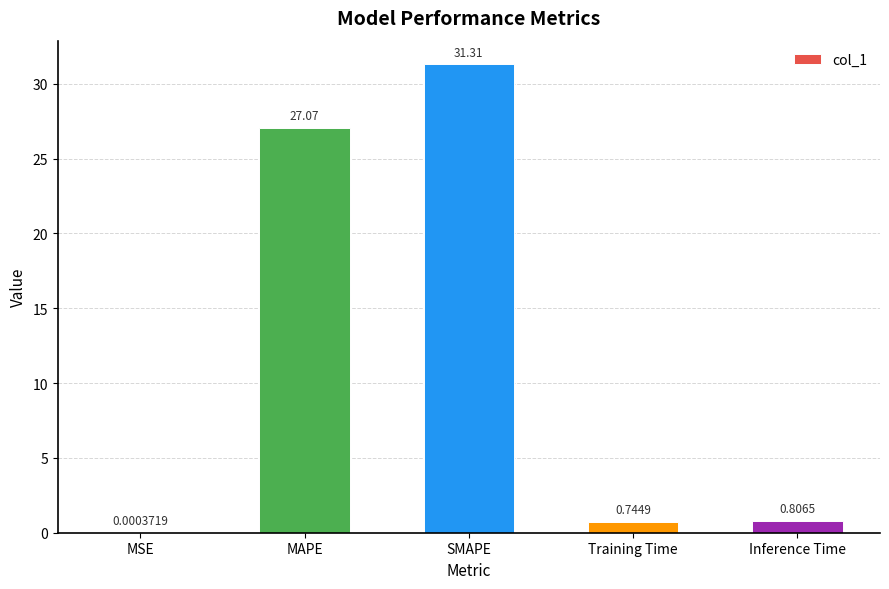

Where is the data nearest to the value 15?

MAPE